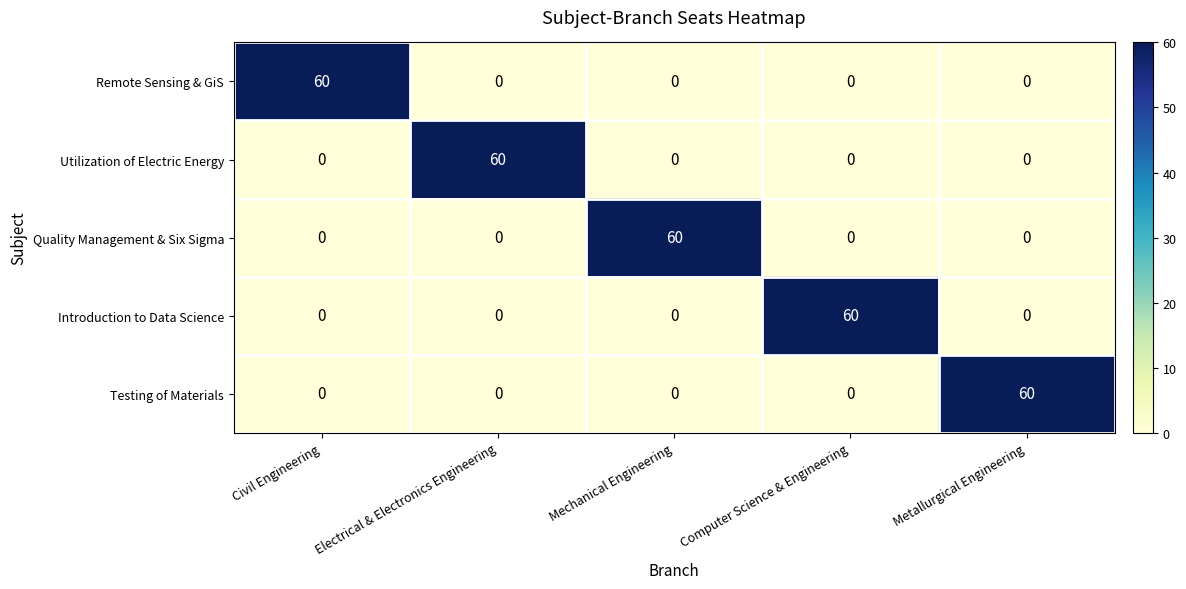

How many categories are shown in the chart?

5